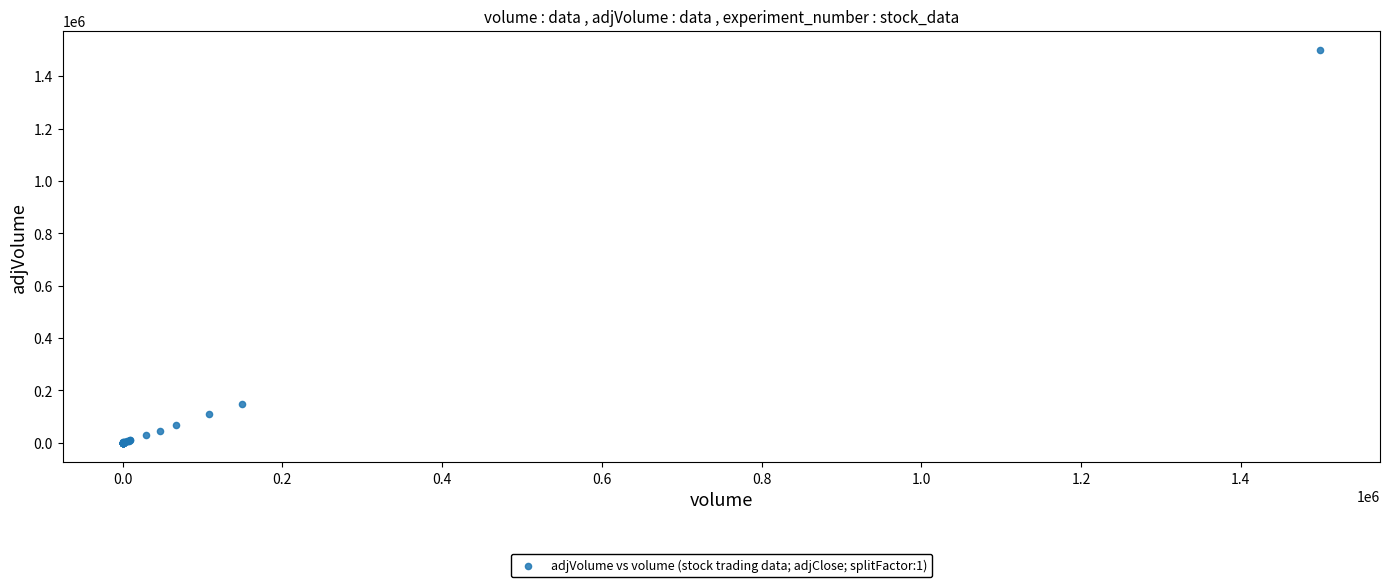

What Y value in the scatter plot is closest to 749698?

149903